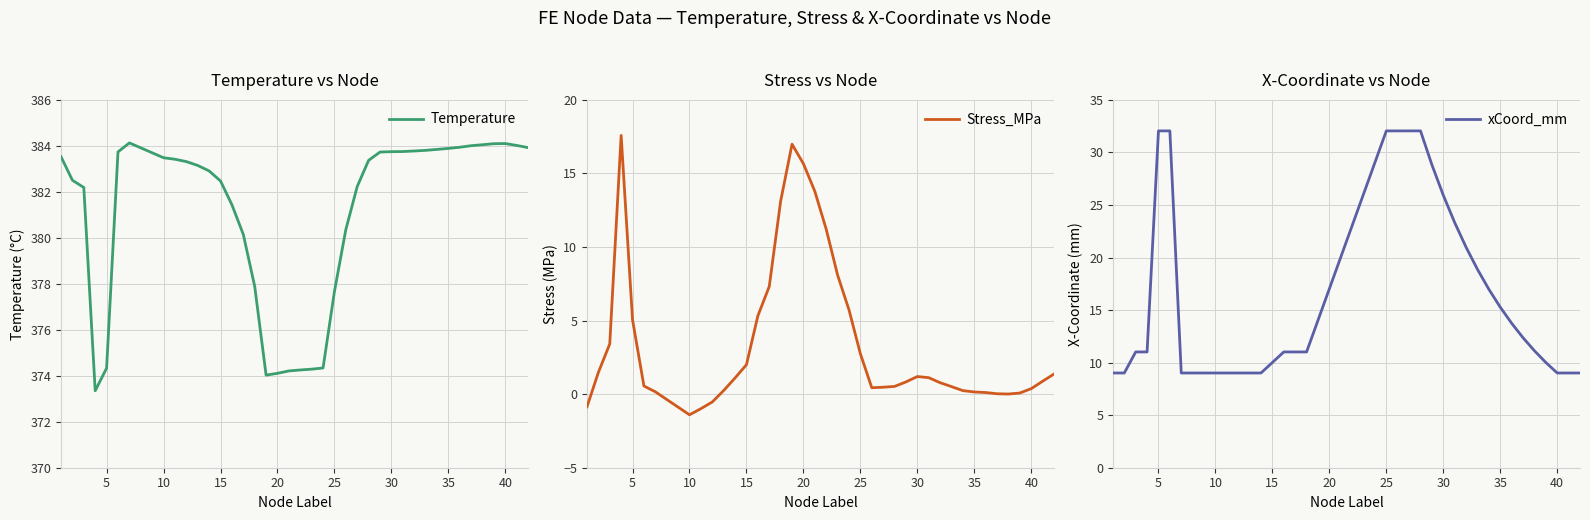

The Temperature series shows 260.1 at 35. True or false?

False